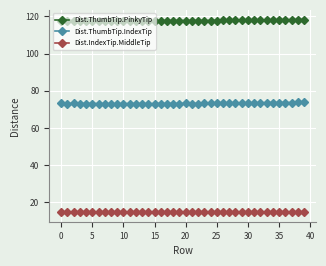

What is the sum of all Dist.ThumbTip.IndexTip values?

2929.6